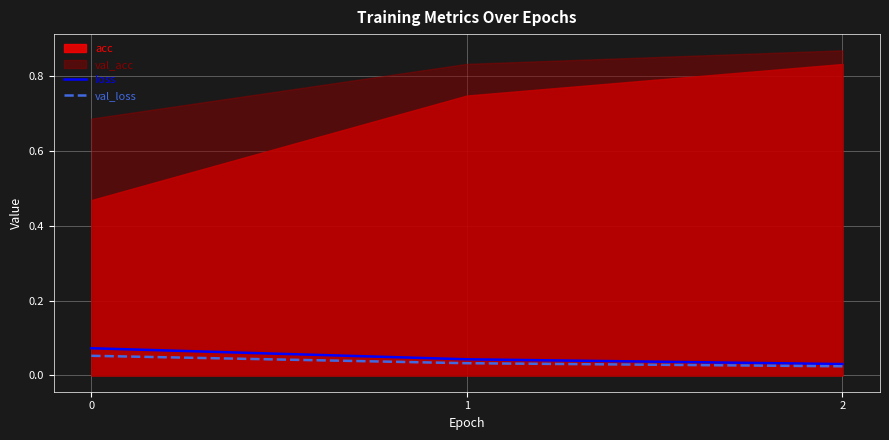

The value of loss at 1 is 0.1. True or false?

False